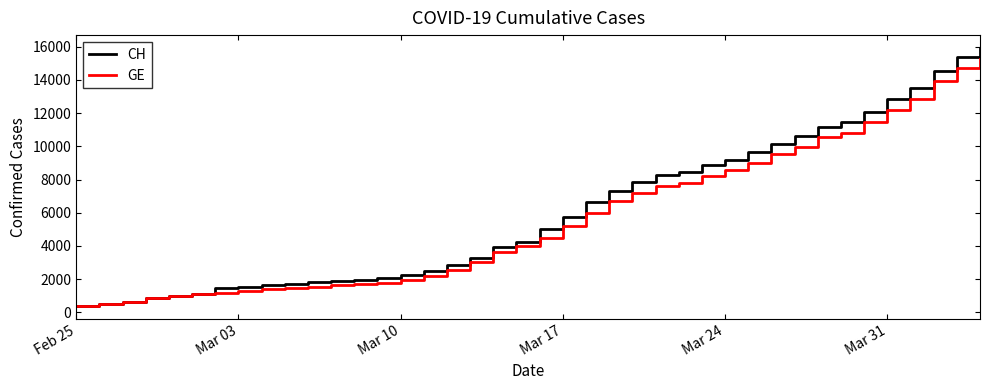

Which series has the widest spread of values?

CH